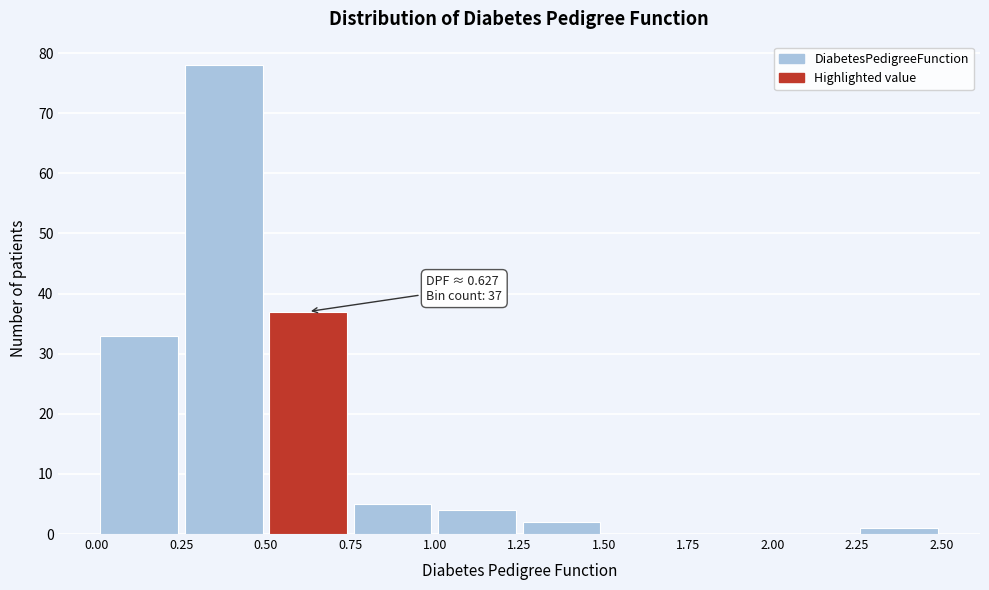

Over which range of the x-axis is the bar tallest?

0.25 to 0.50